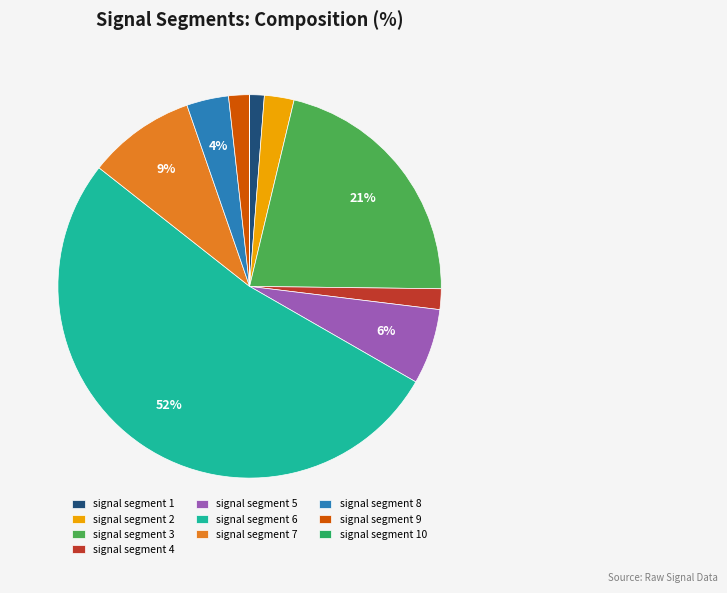

What is the largest slice in the pie chart?

signal segment 6